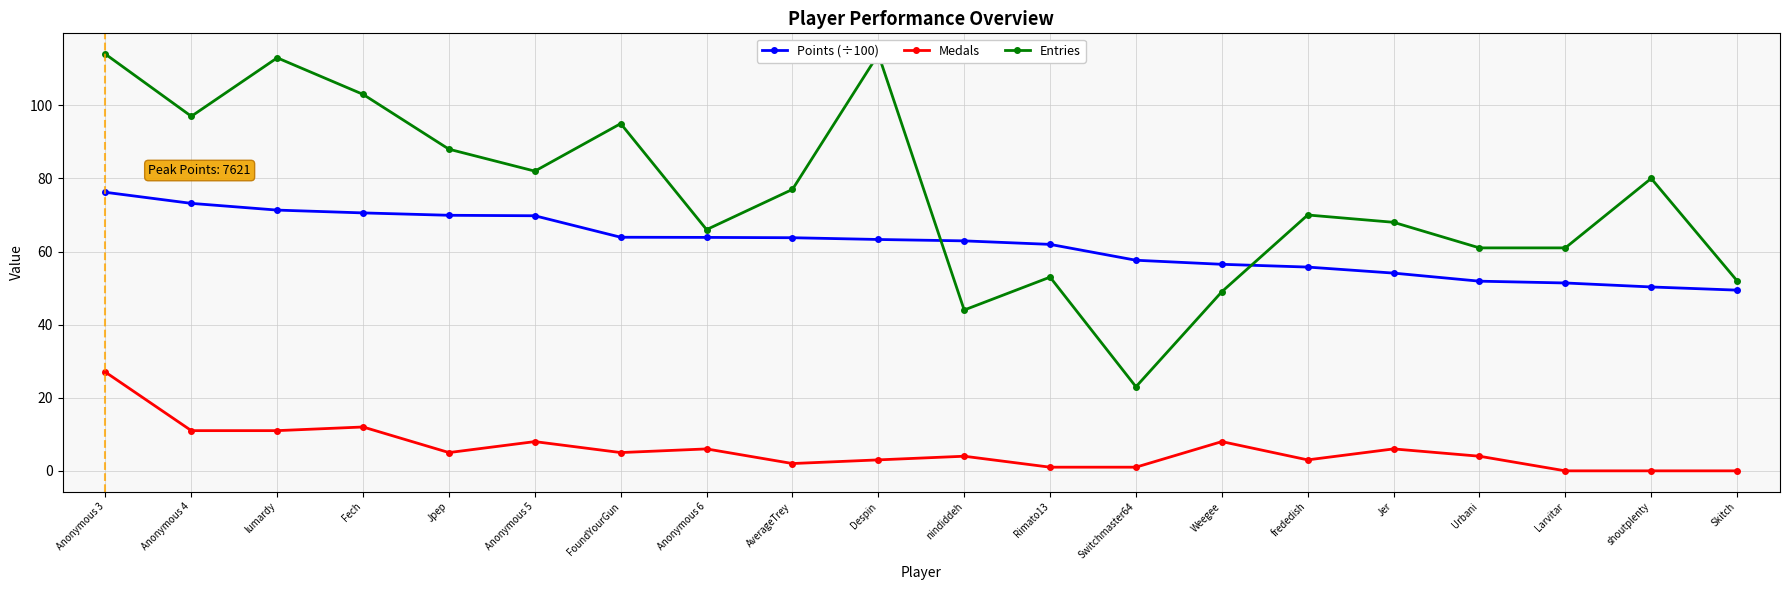

At which label is Medals closest to 13?

Fech